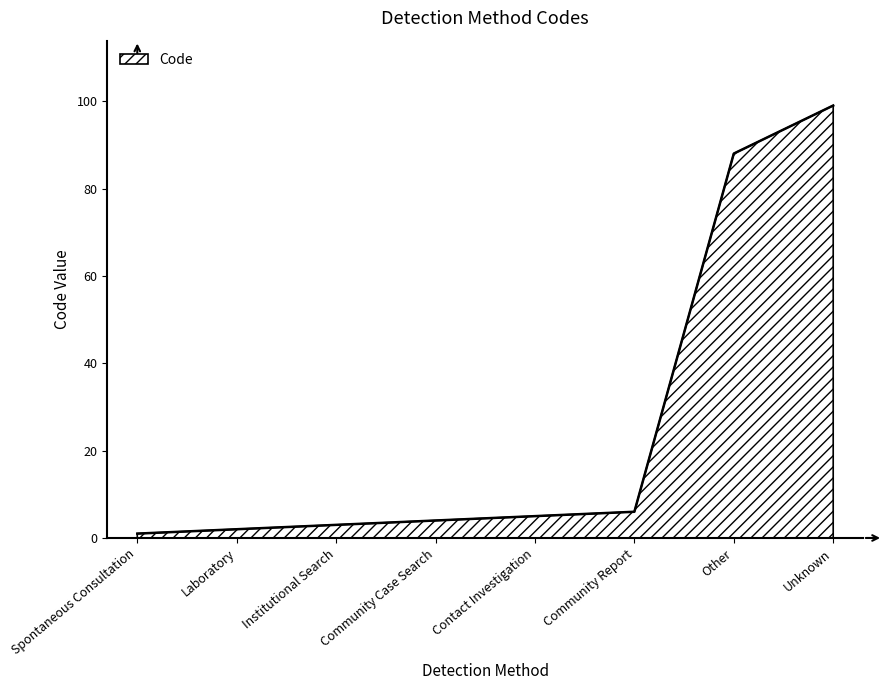

The value at Other is 157. True or false?

False